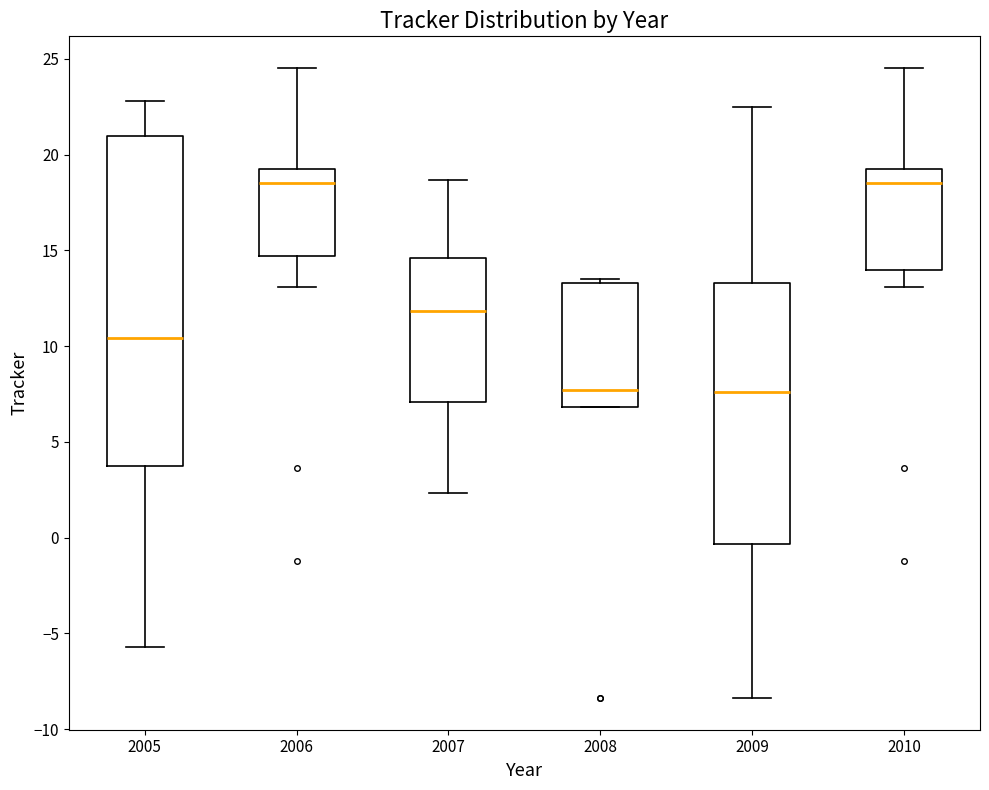

Where is the upper edge of the box at x = 2008 on the y-axis? The values are not printed on the chart, so give them approximately, as read against the axis.

13.5